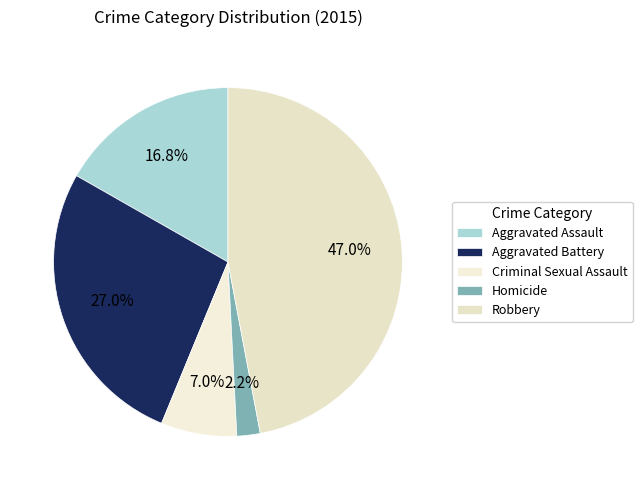

Count the number of slices in the pie.

5